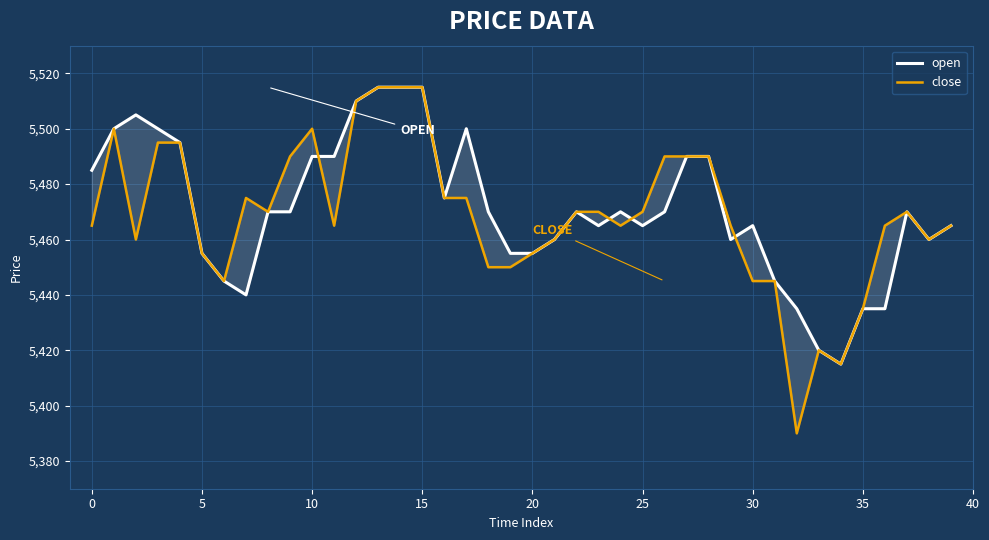

What is the total value across all series at 20?

10910